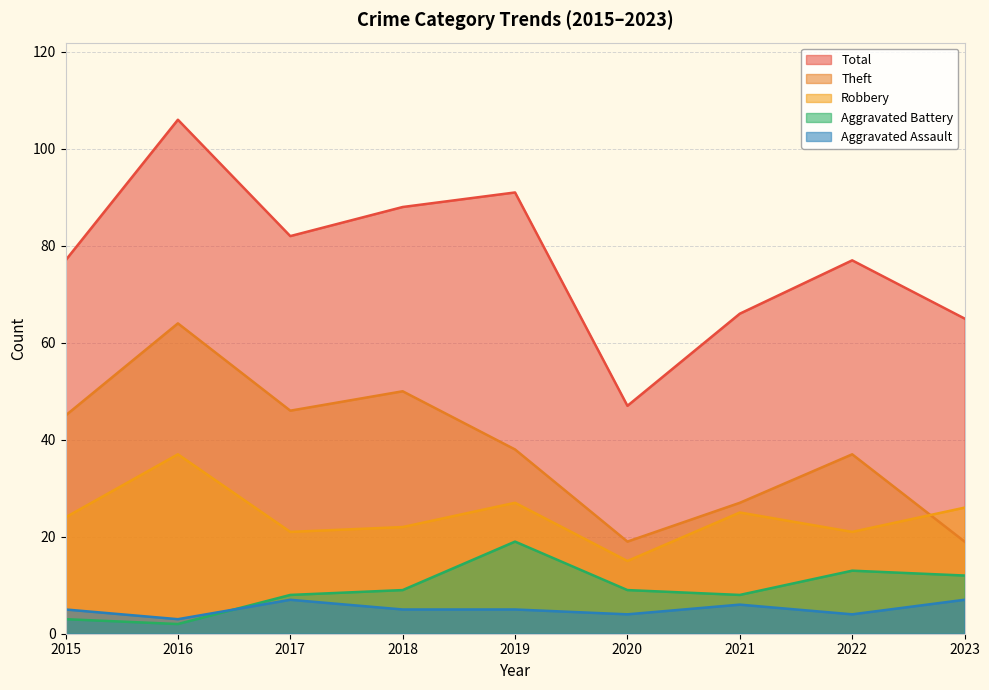

Read the Total value at 2018.

88